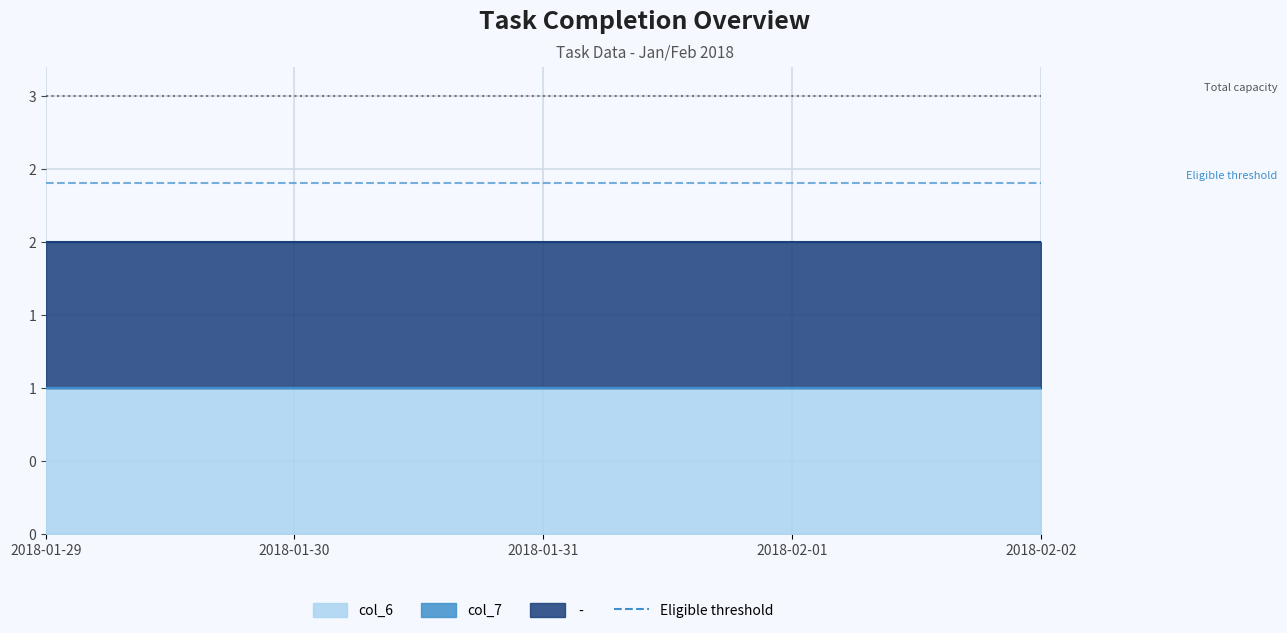

At 2018-01-29, list the series in order from largest to smallest.

col_6,  - , col_7